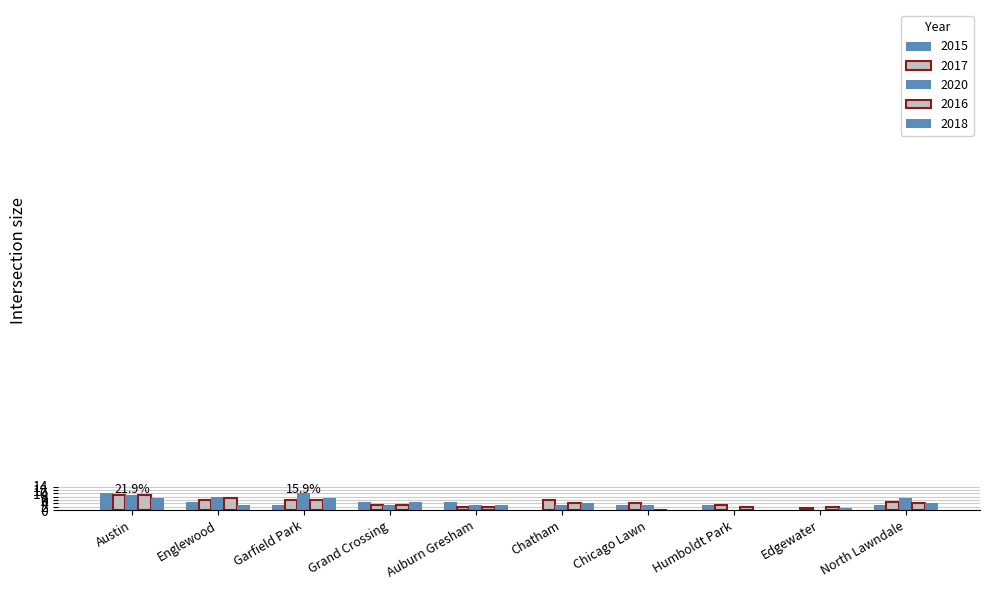

How many series are shown in this chart?

5